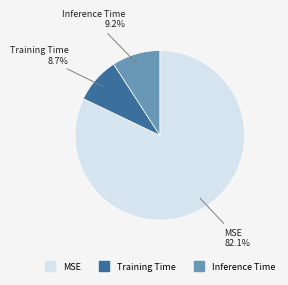

Between Training Time and MSE, which is larger?

MSE